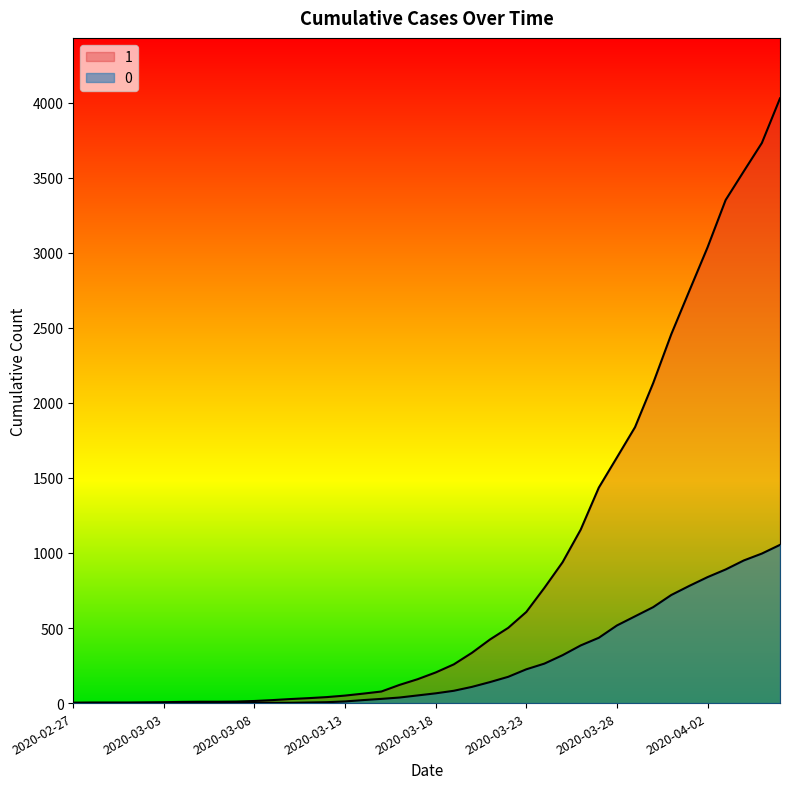

True or false: 0 and 1 intersect in this chart.

False